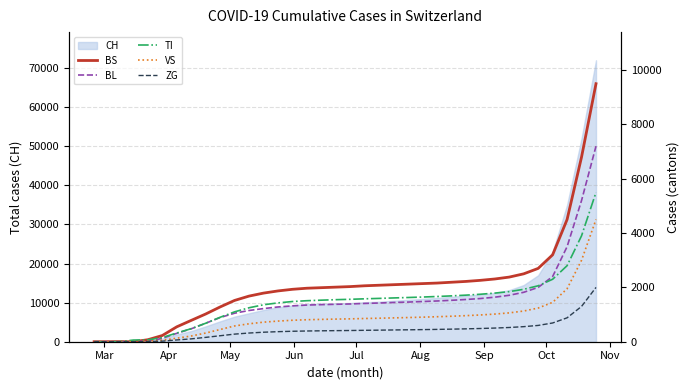

True or false: ZG and VS cross at least once.

False